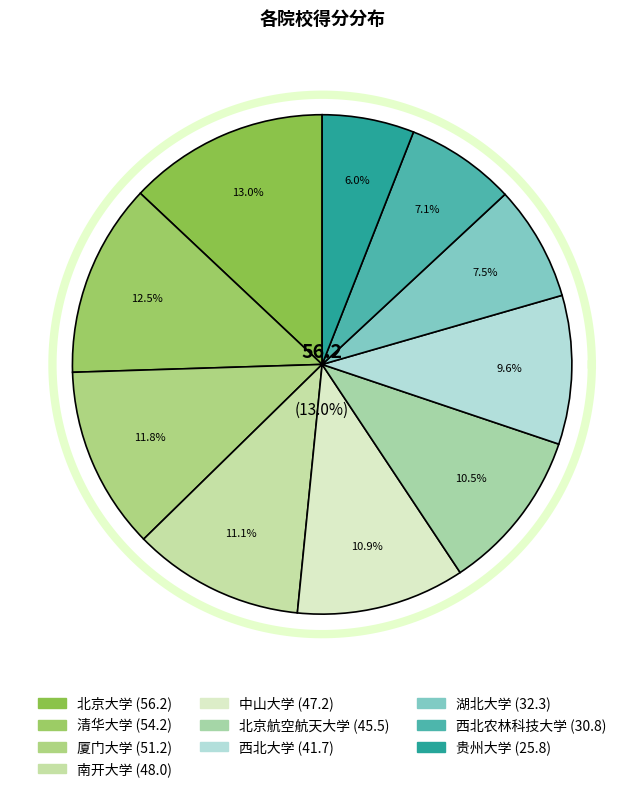

To the nearest percent, what portion does 西北农林科技大学 represent?

7%